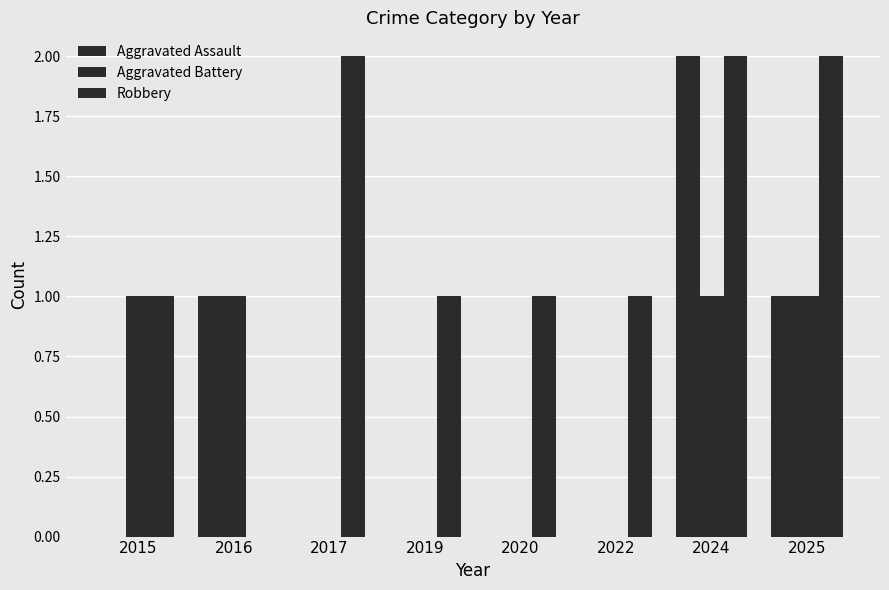

Count the number of categories in the chart.

8